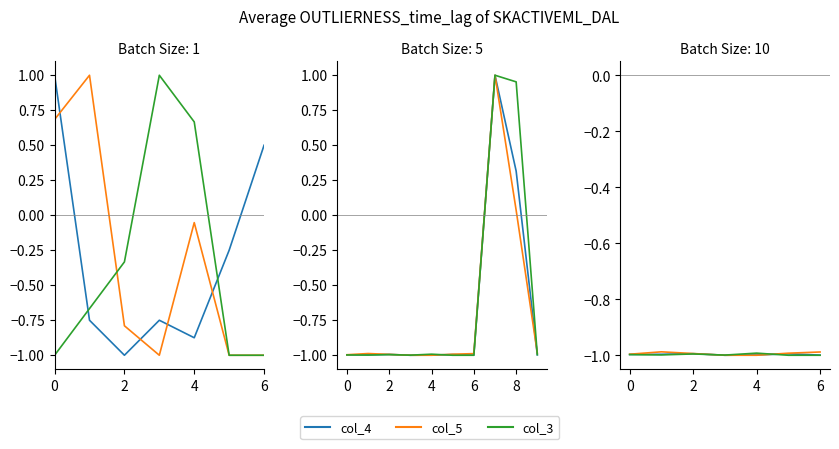

Which label corresponds to the smallest value in the chart?

6